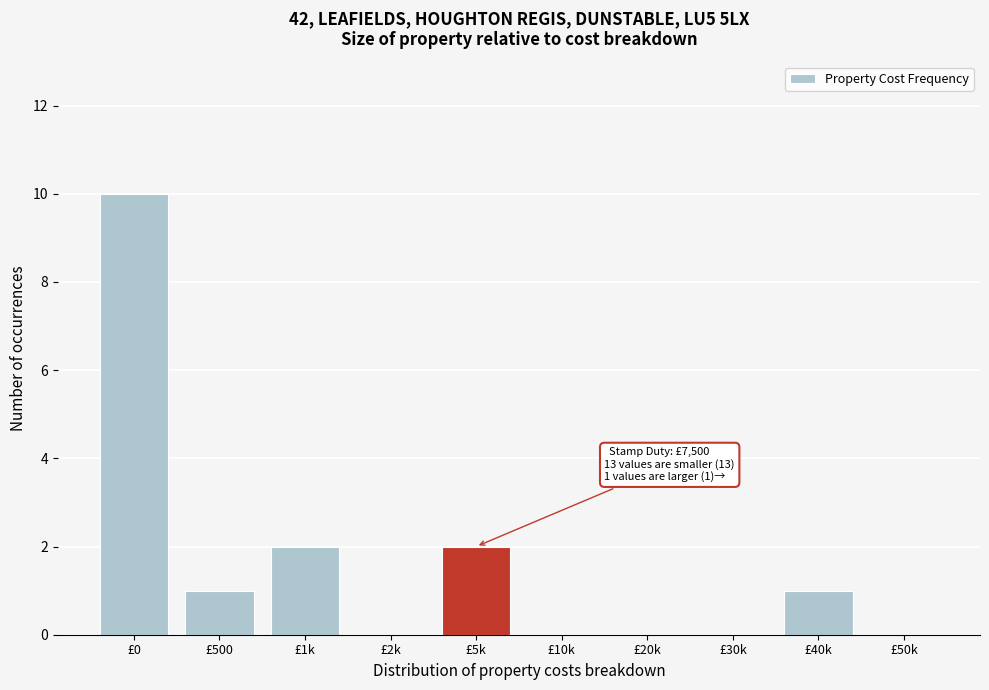

Reading left to right, extract all data points from this chart.

£0=10	£500=1	£1k=2	£2k=0	£5k=2	£10k=0	£20k=0	£30k=0	£40k=1	£50k=0